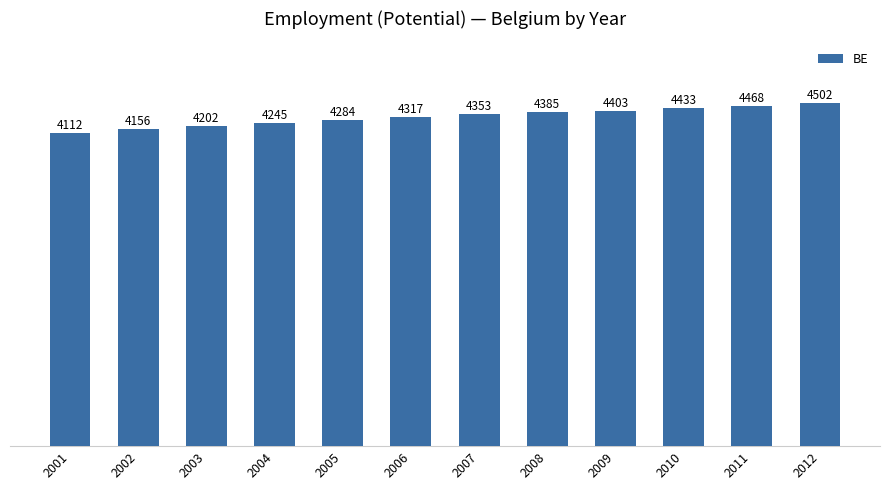

What is the ratio of the value at 2001 to the value at 2009?

0.9